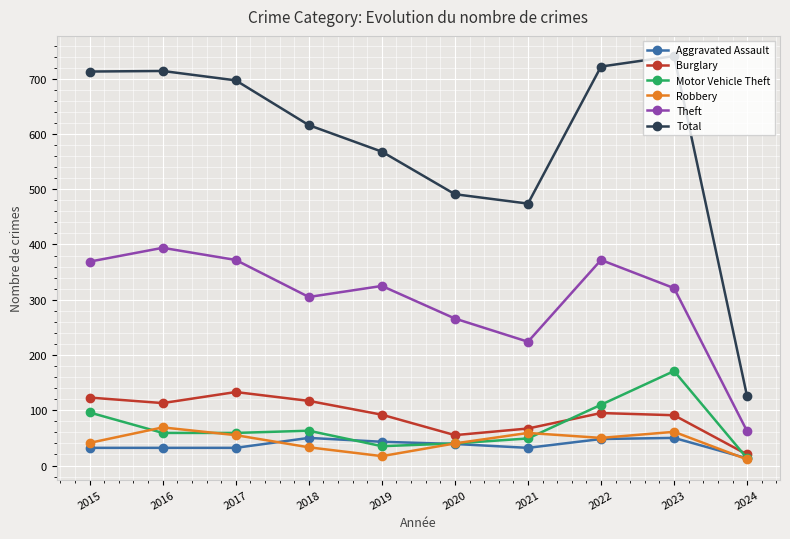

Rank the series by their maximum value, from lowest to highest.

Aggravated Assault, Robbery, Burglary, Motor Vehicle Theft, Theft, Total